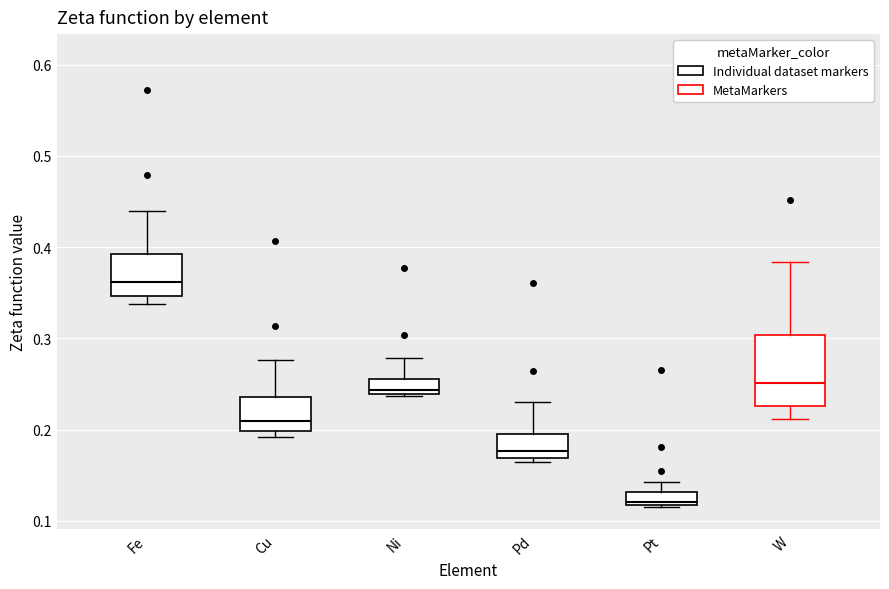

Which box's median line is the highest?

Fe